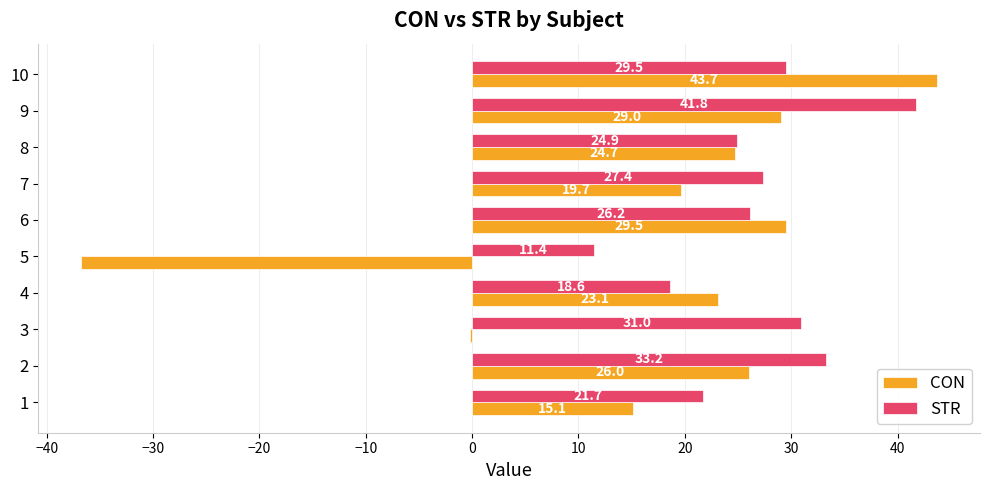

Between 3 and 6, which series saw the biggest shift?

CON